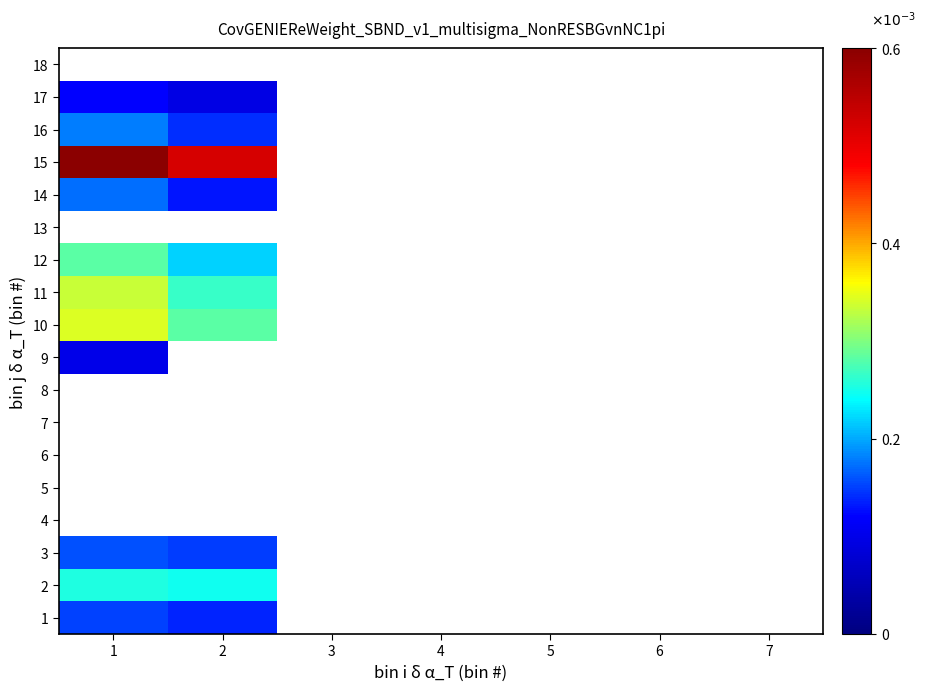

At which label does 13 reach its peak?

1